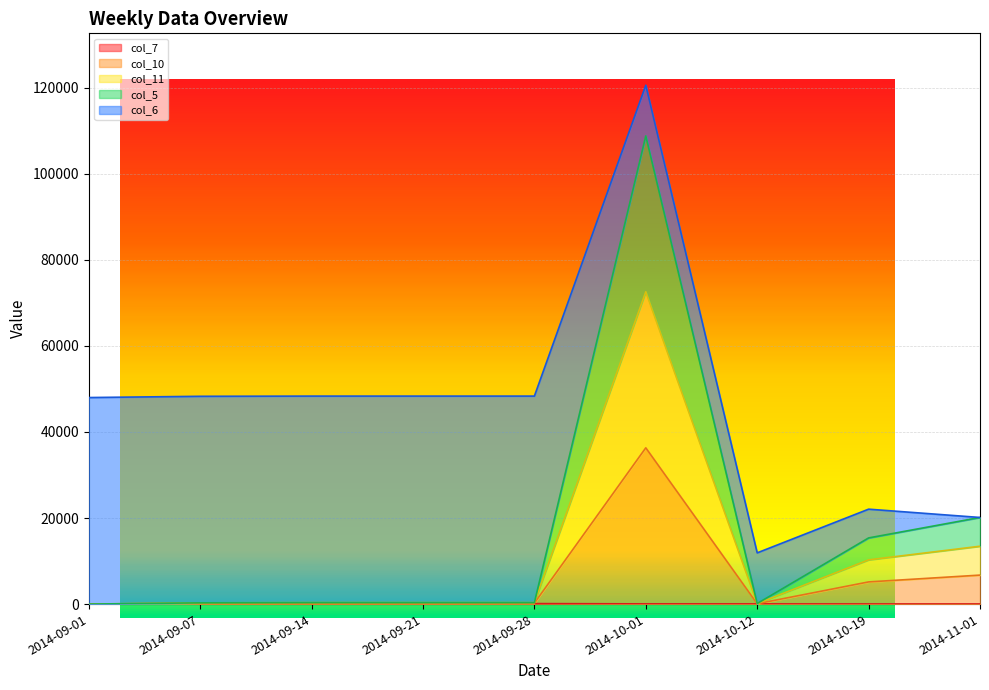

Read the col_7 value at 2014-10-19.

26.6